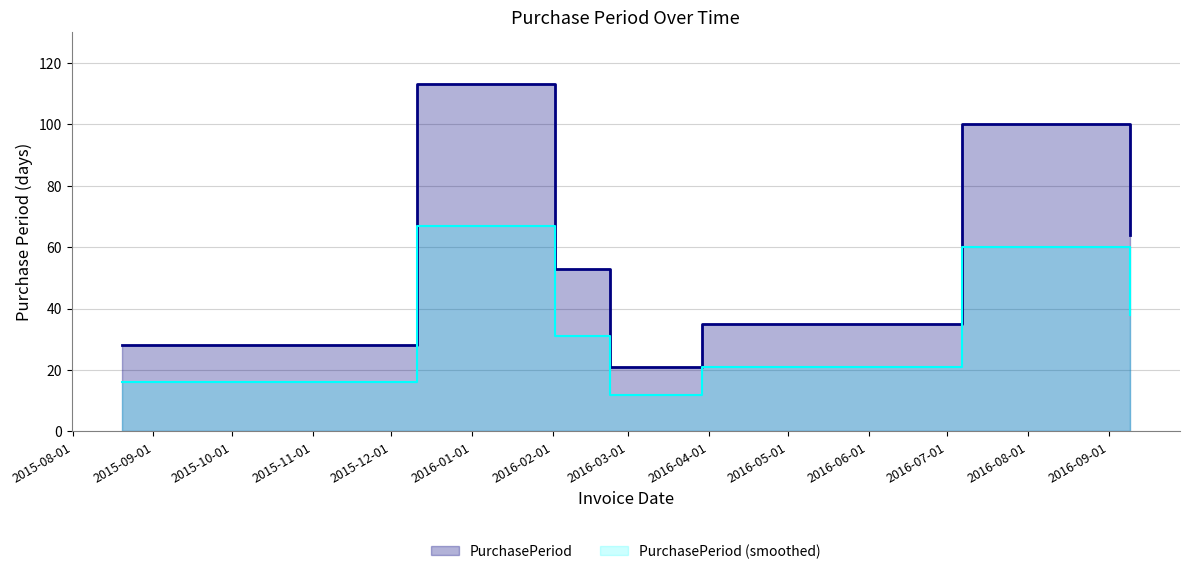

Reading left to right, list all the values displayed in this chart.

28	113	53	21	35	100	64